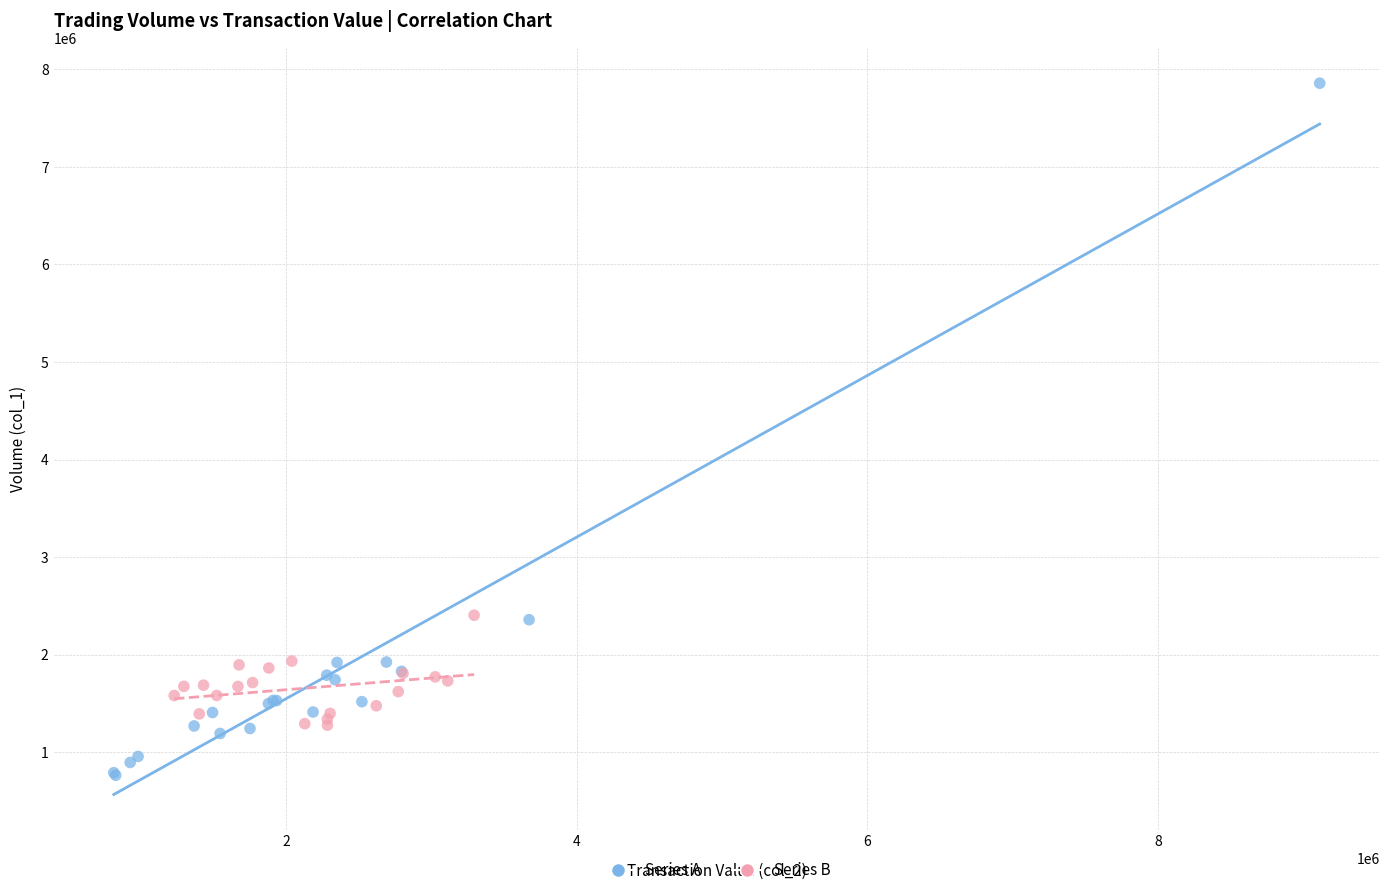

Which series has the largest Y range (max minus min)?

Series A